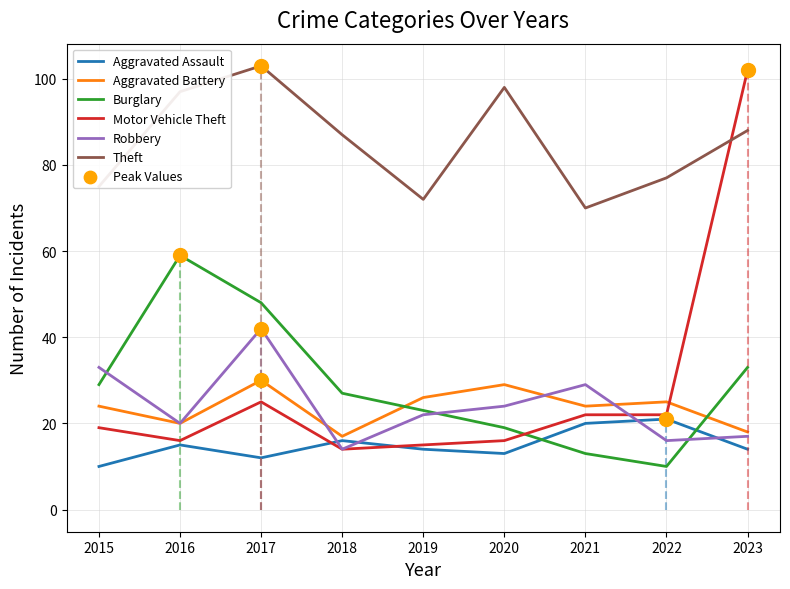

What is the total value across all series at 2017?

260